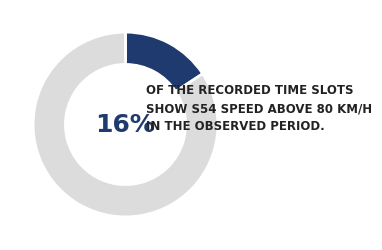

Combined, do 08:12:00 and 08:18:00 account for over 50%?

No